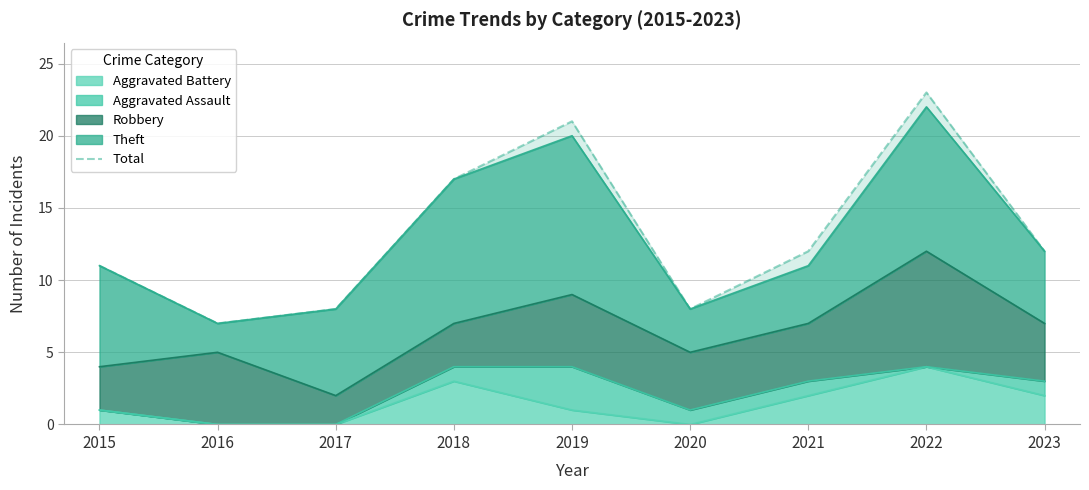

Count the number of values greater than 12.

3